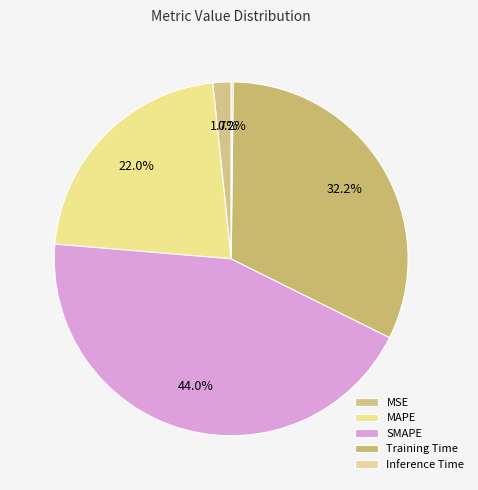

To the nearest percent, what portion does SMAPE represent?

44%